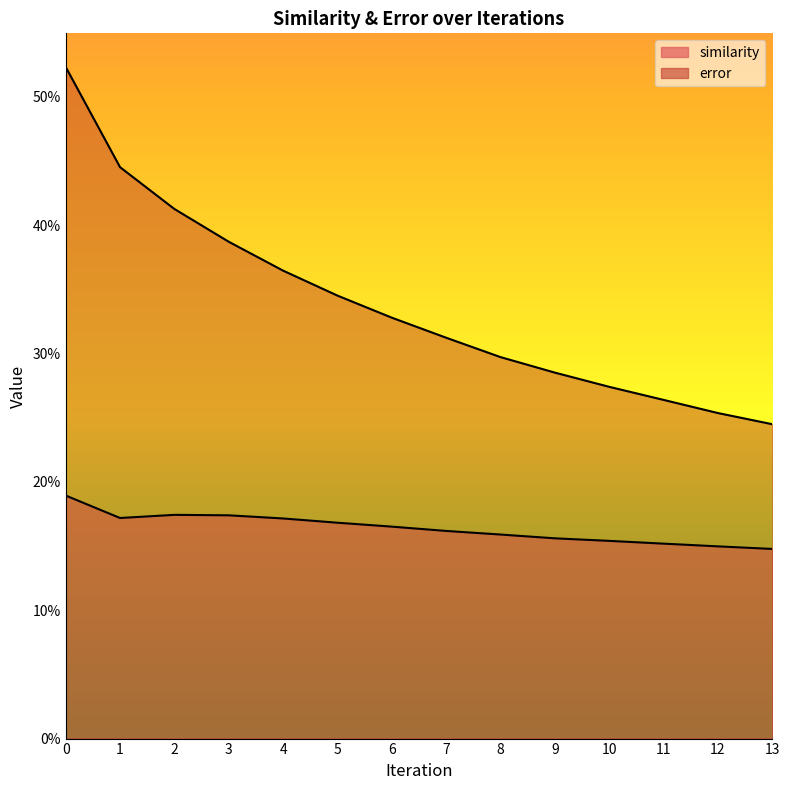

True or false: error and similarity cross at least once.

False